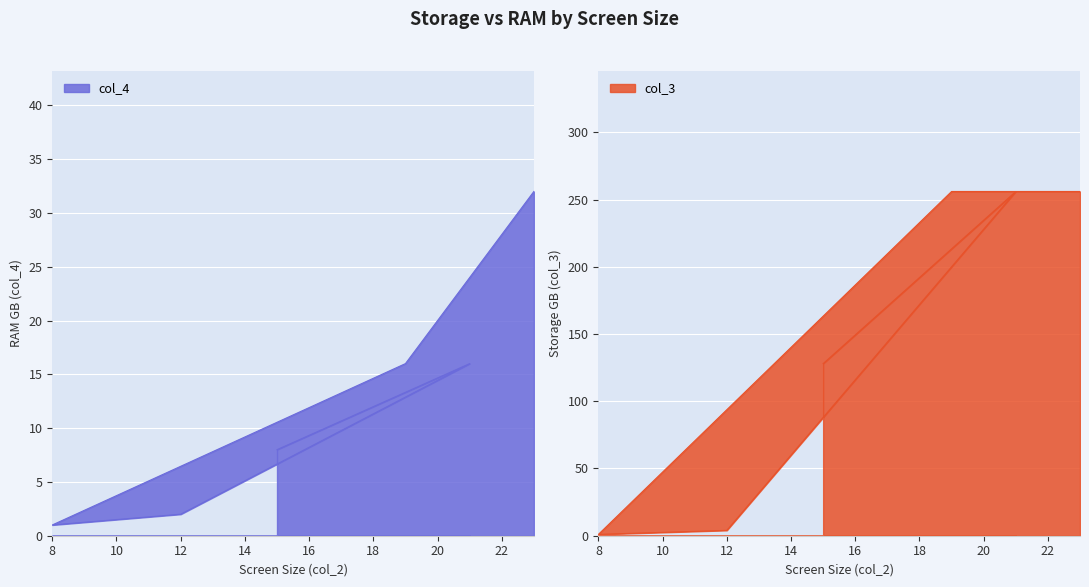

Which series has the largest total across all categories?

col_3